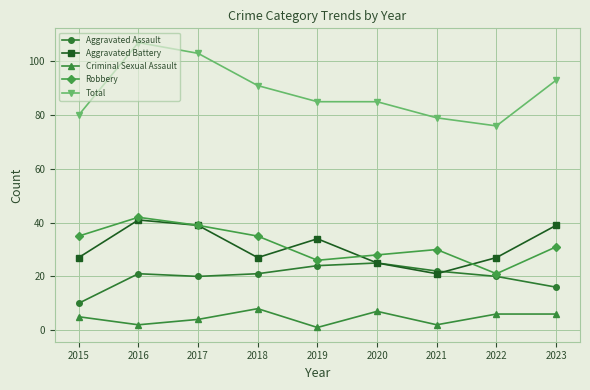

True or false: Criminal Sexual Assault and Aggravated Battery cross at least once.

False